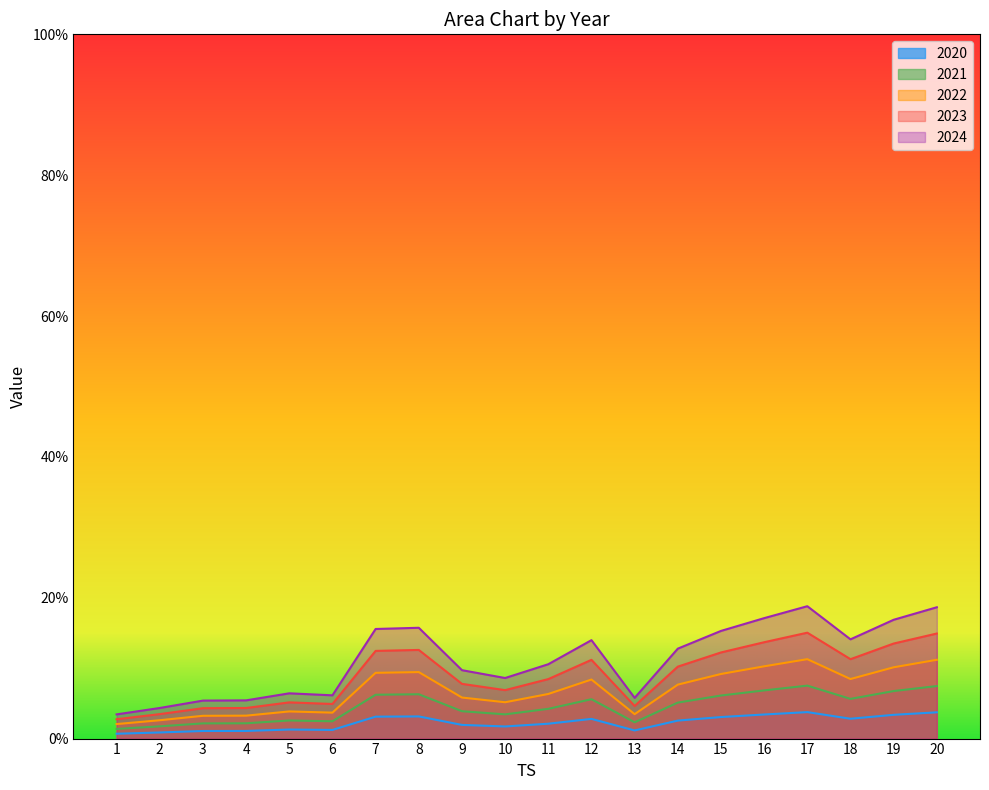

How many interior local peaks does the 2021 series have?

4